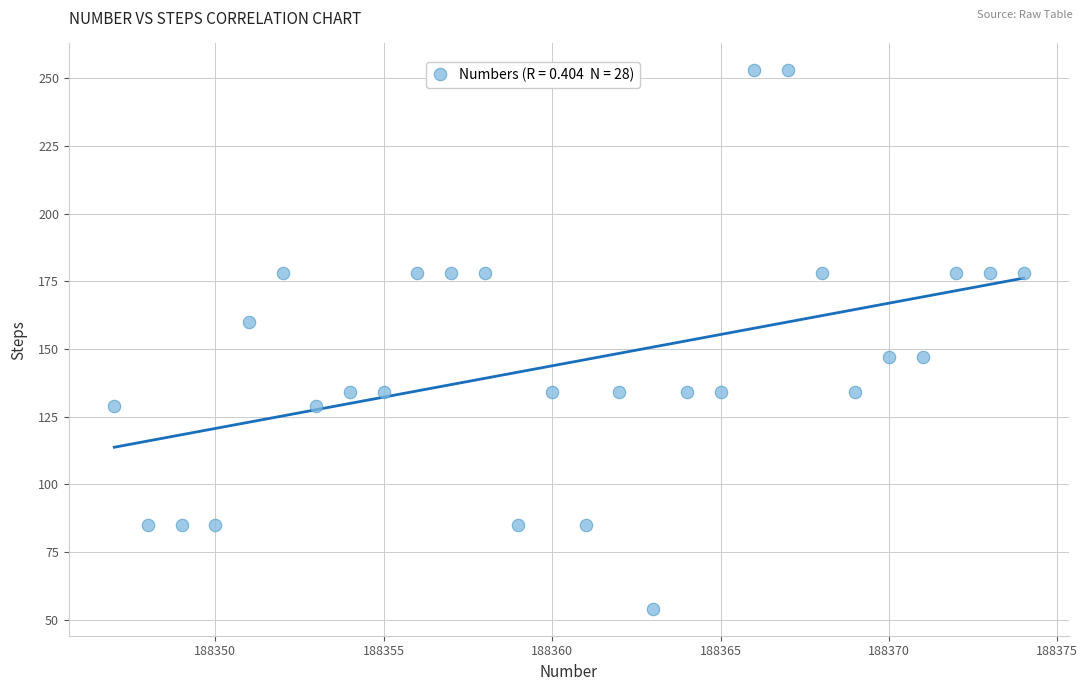

What is the range of Y values (max minus min)?

199